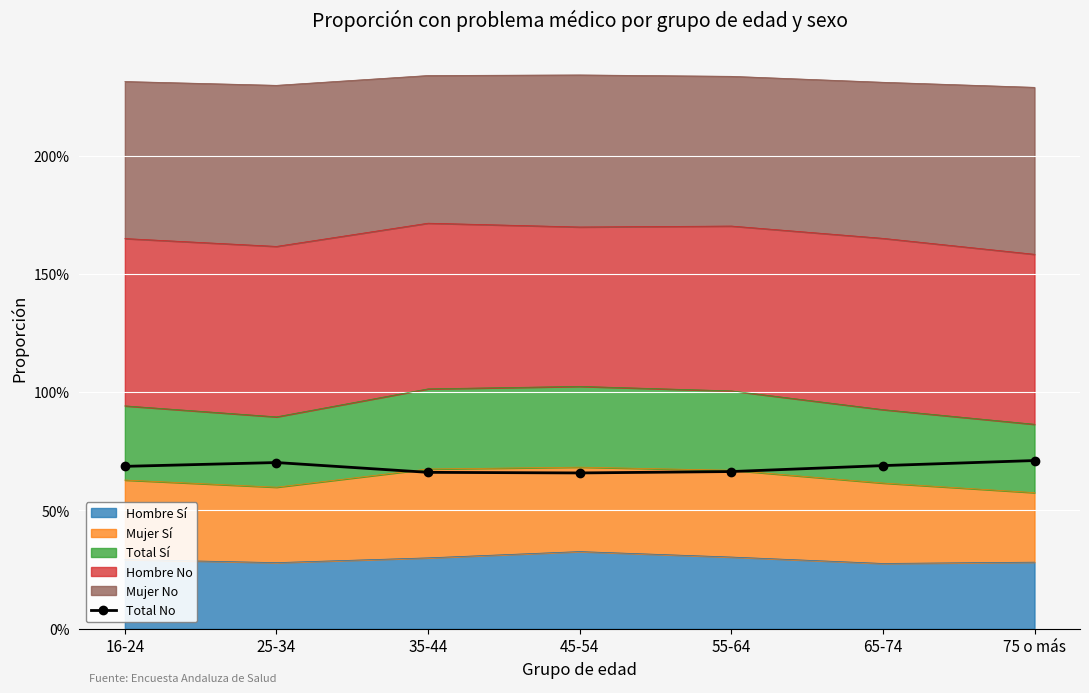

What is the value of the 1st point from the left?

0.7